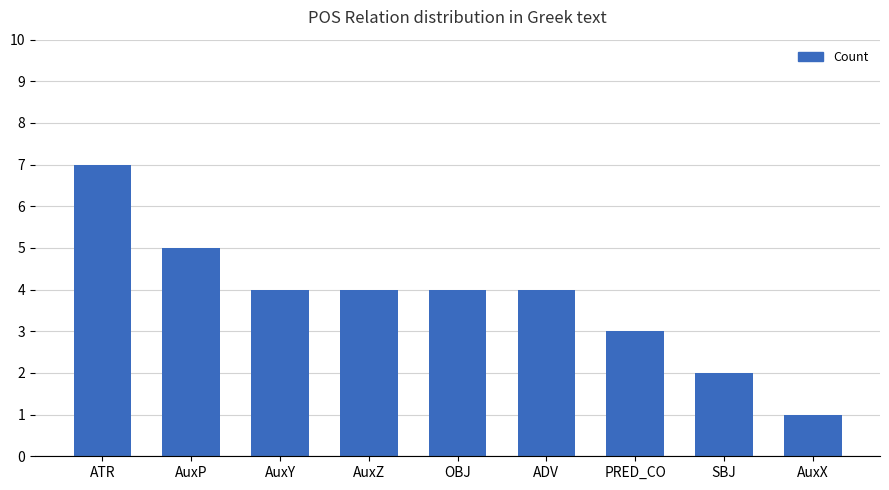

Where does the data first go above 4?

ATR